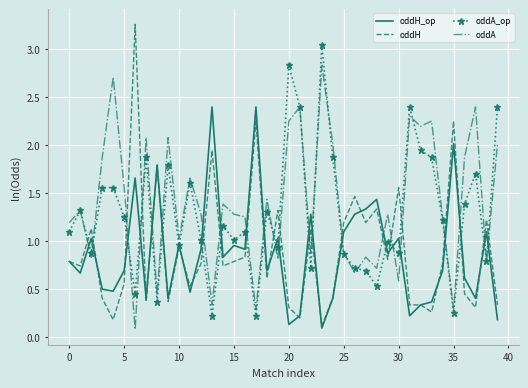

Which series has the widest spread of values?

oddH